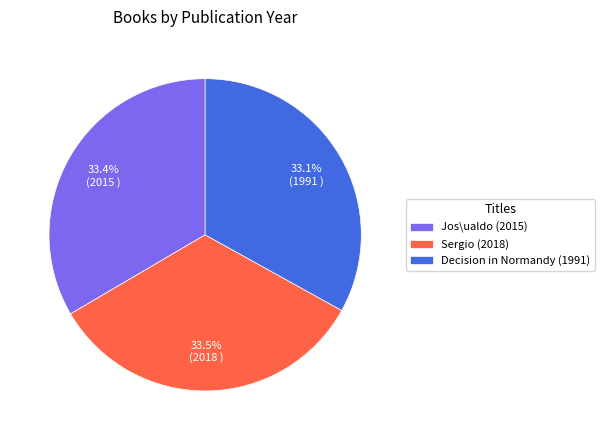

To the nearest percent, what is the average slice percentage?

33%